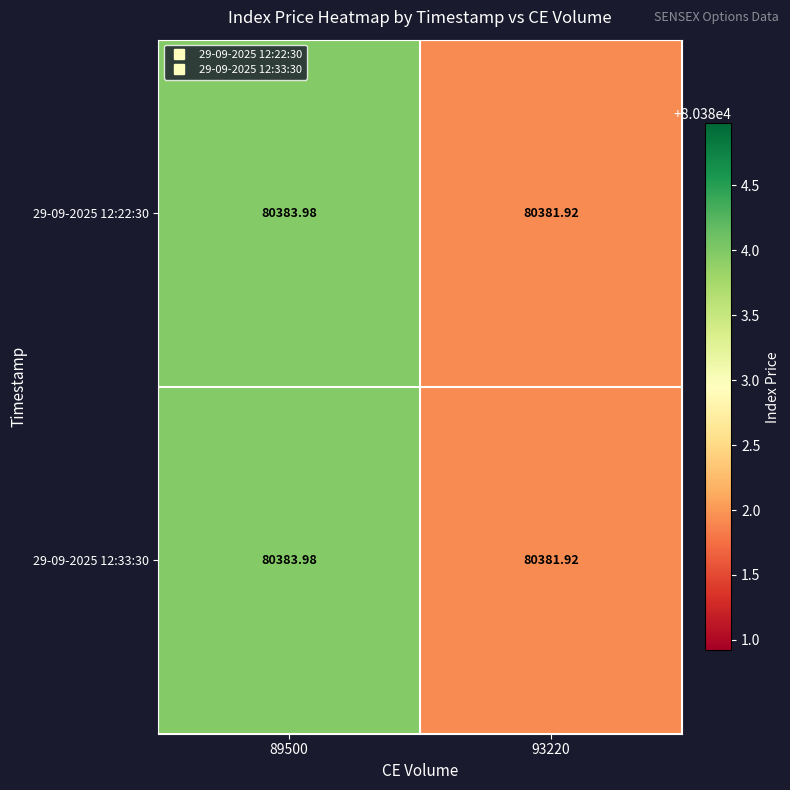

Which label corresponds to the smallest value in the chart?

93220